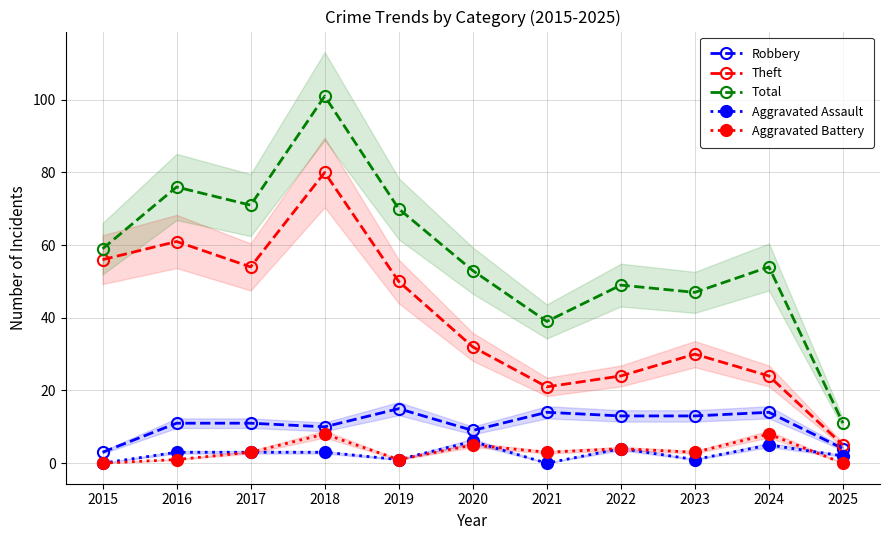

Count the number of categories in the chart.

11